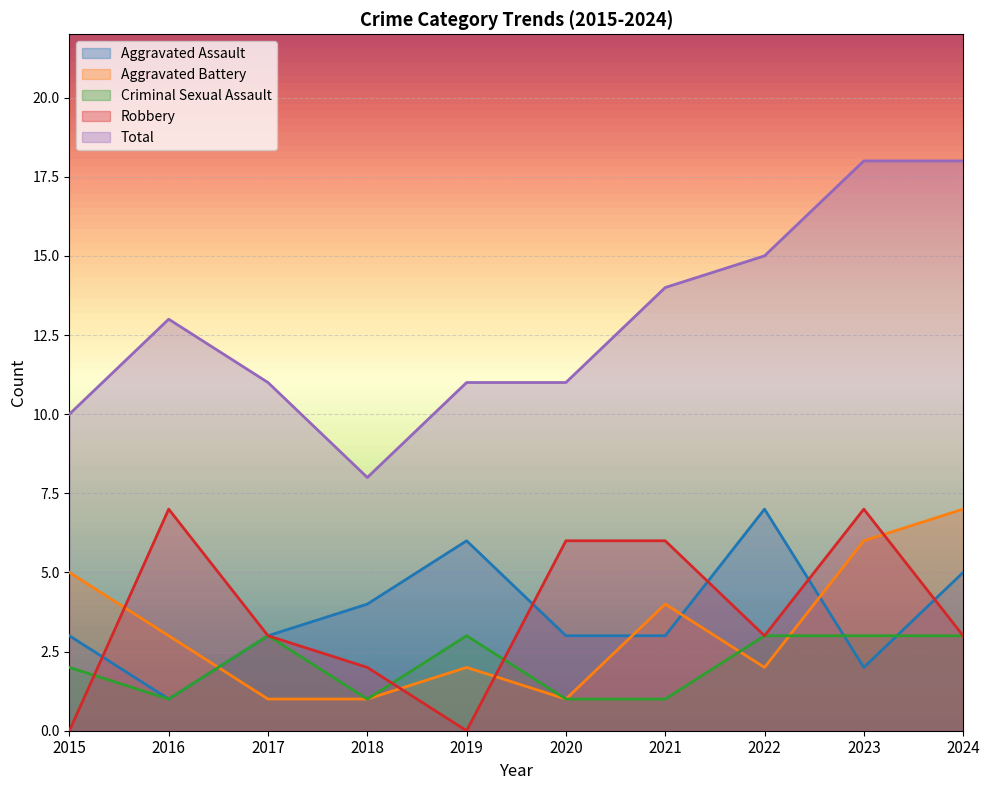

True or false: Aggravated Assault has a value of 2 at 2023.

True